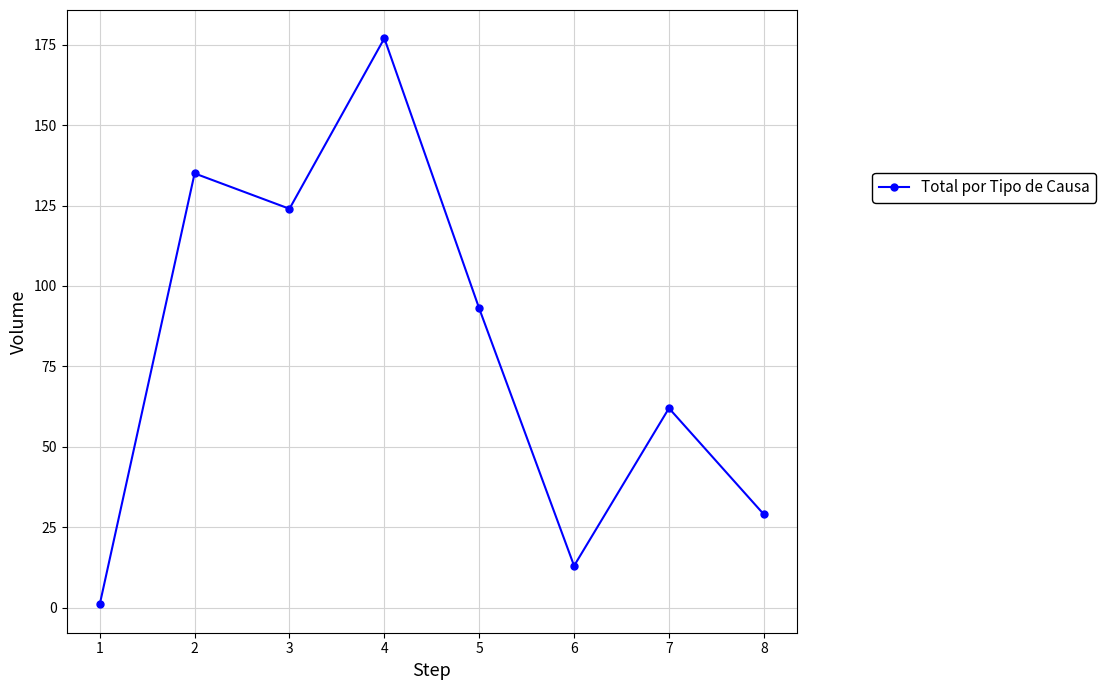

What is the value of the 4th point from the left?

177